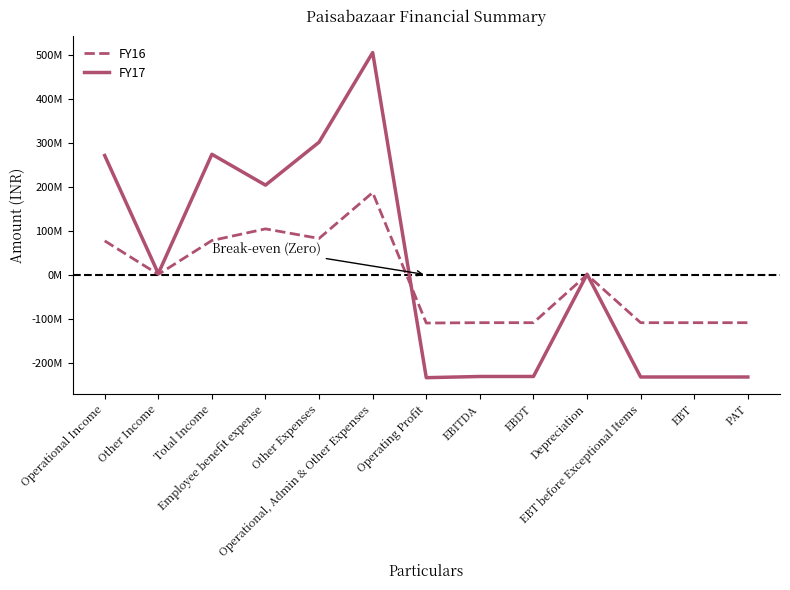

Between EBDT and EBT, which is larger?

EBDT